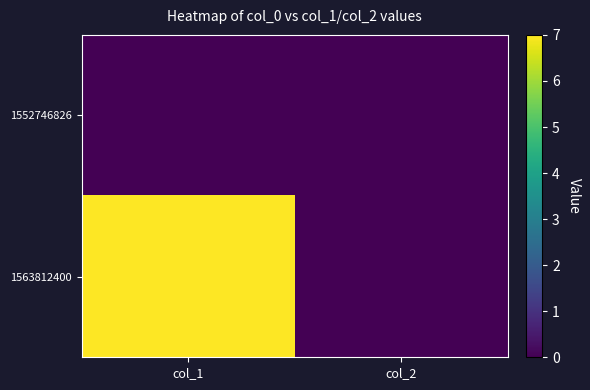

Which series has the largest range (max minus min)?

1563812400